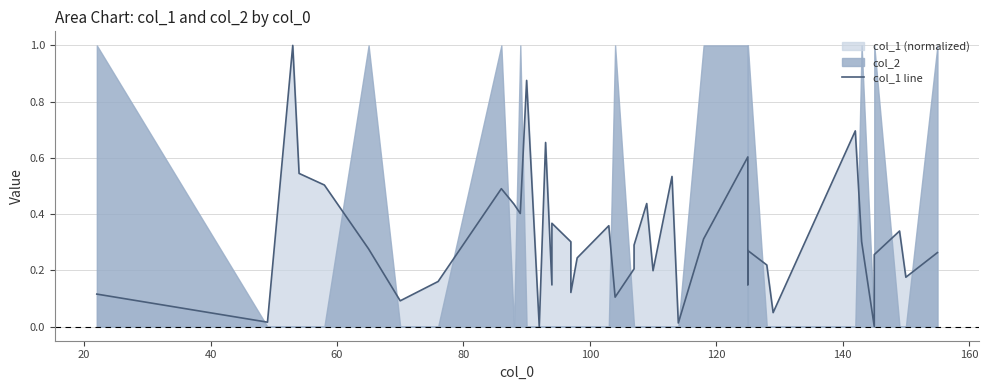

What is the value of the 30th point from the left?

0.1